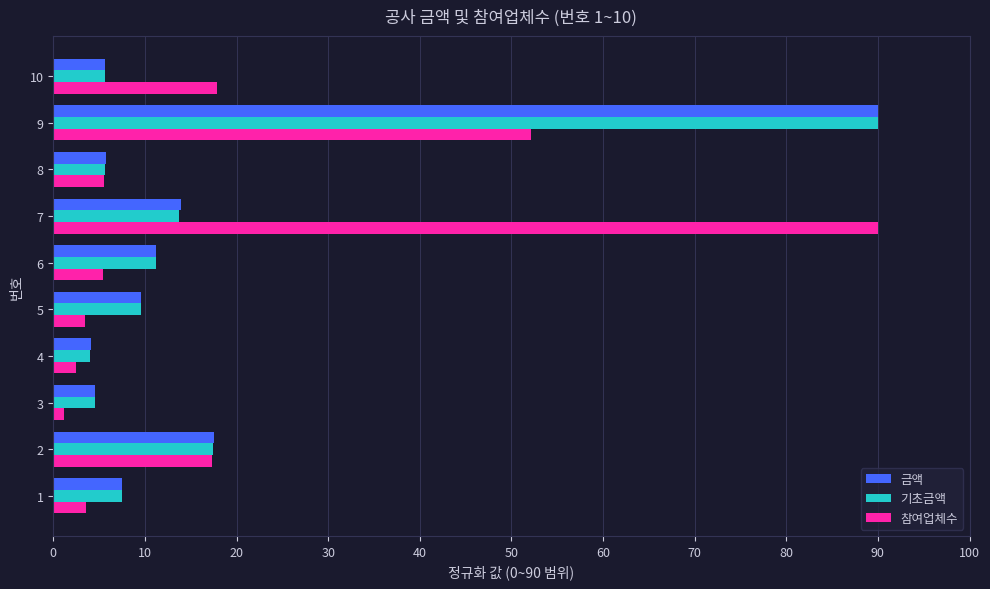

The 기초금액 series shows 17.4 at 2. True or false?

True